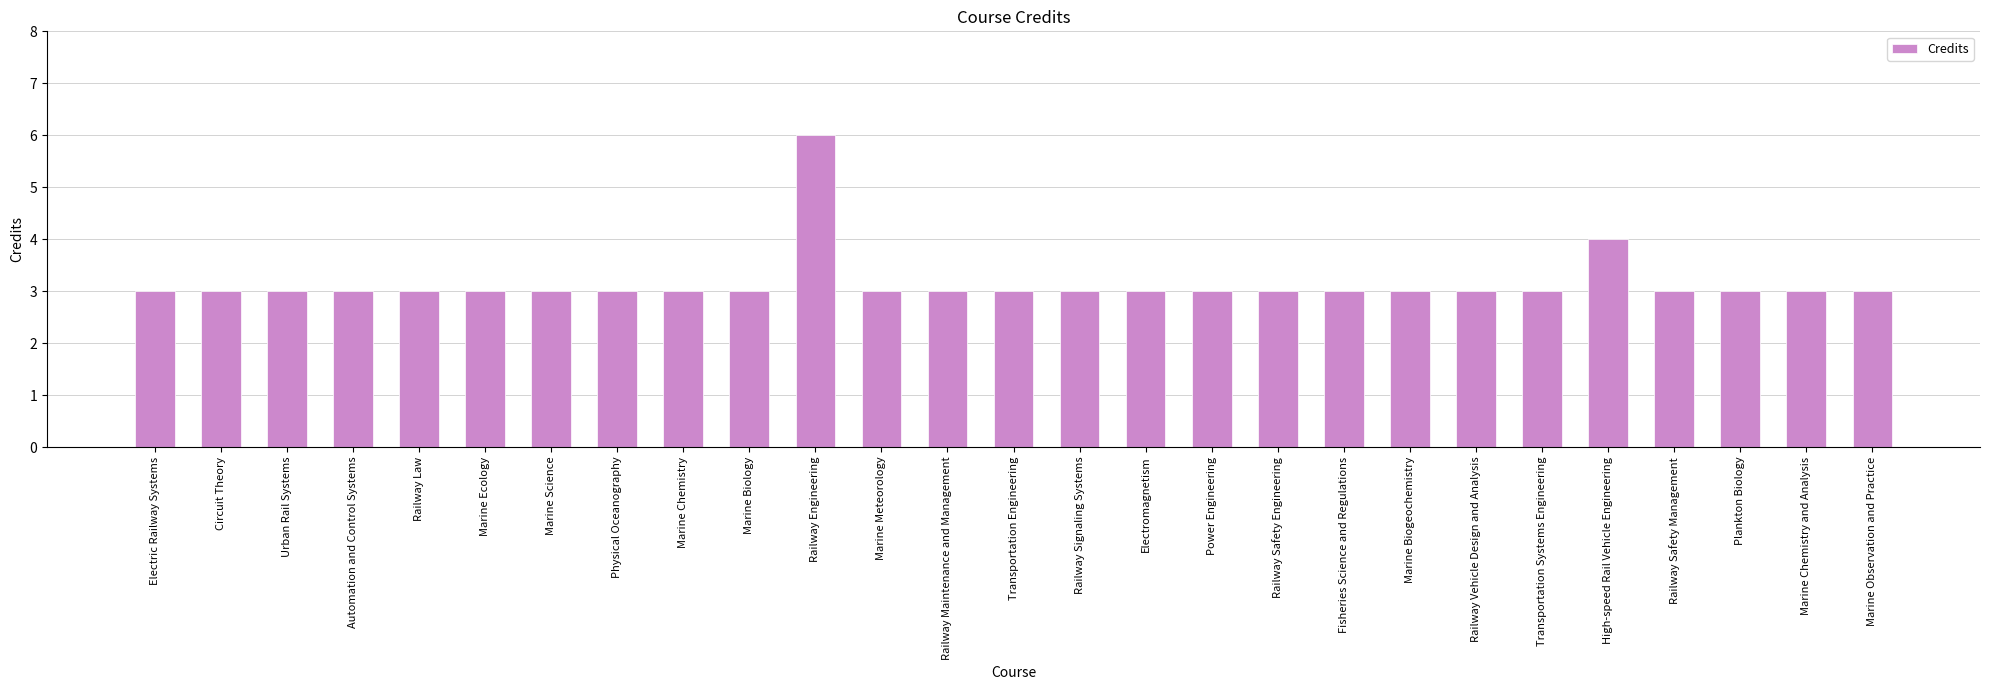

How many bars are there in total?

27